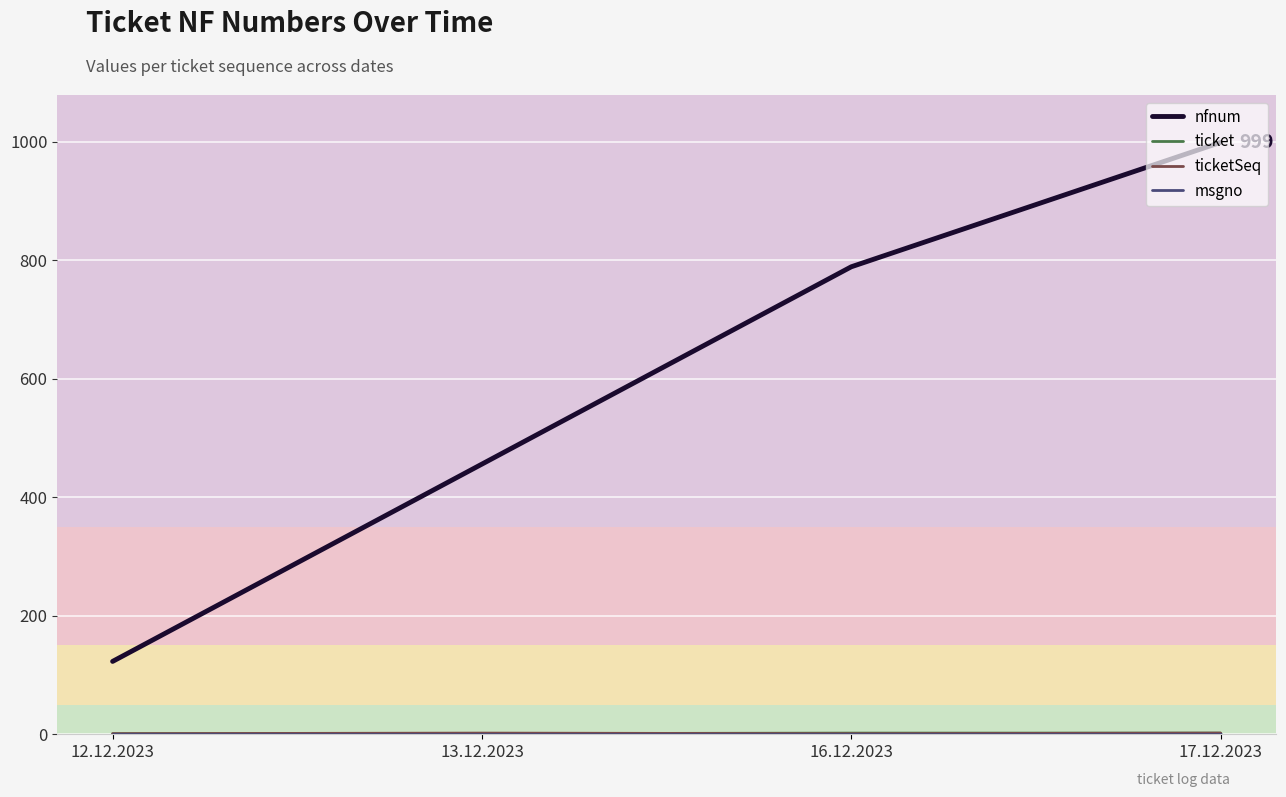

Count the nfnum values in the range 456 to 999.

3